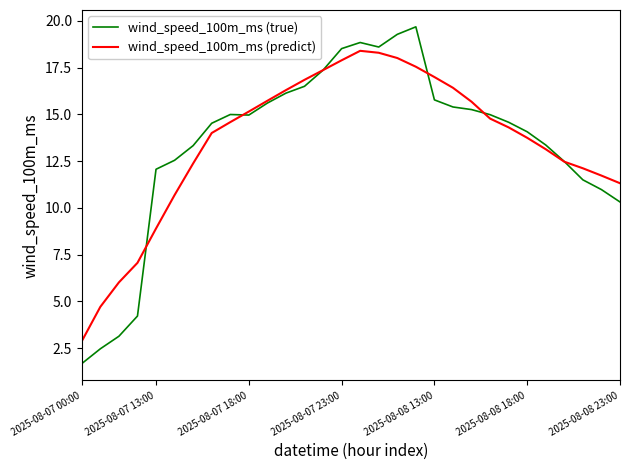

Which series has the widest spread of values?

wind_speed_100m_ms (true)